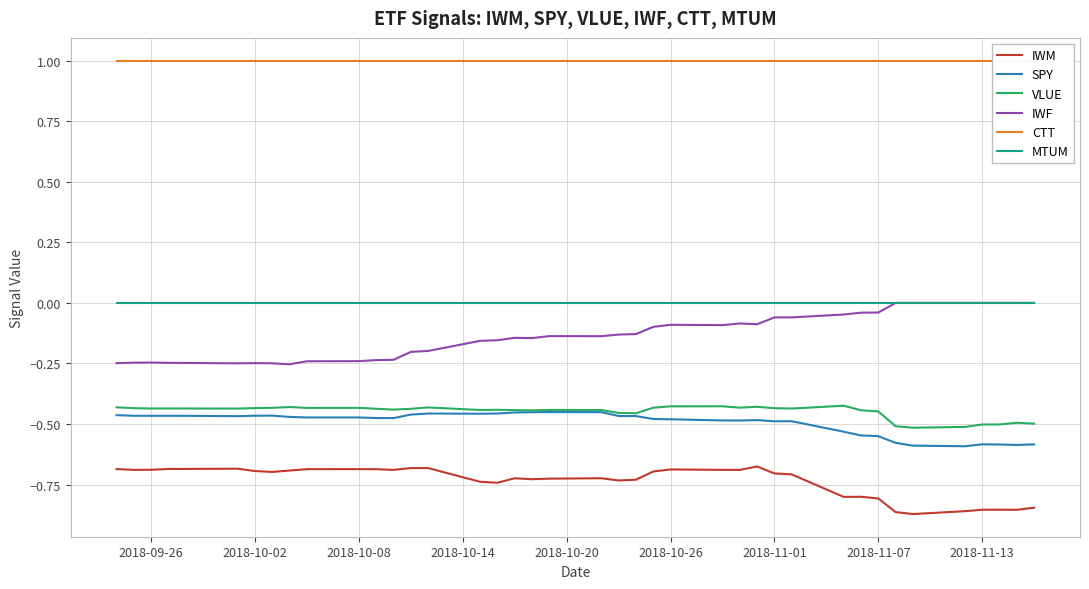

True or false: IWF and VLUE cross at least once.

False